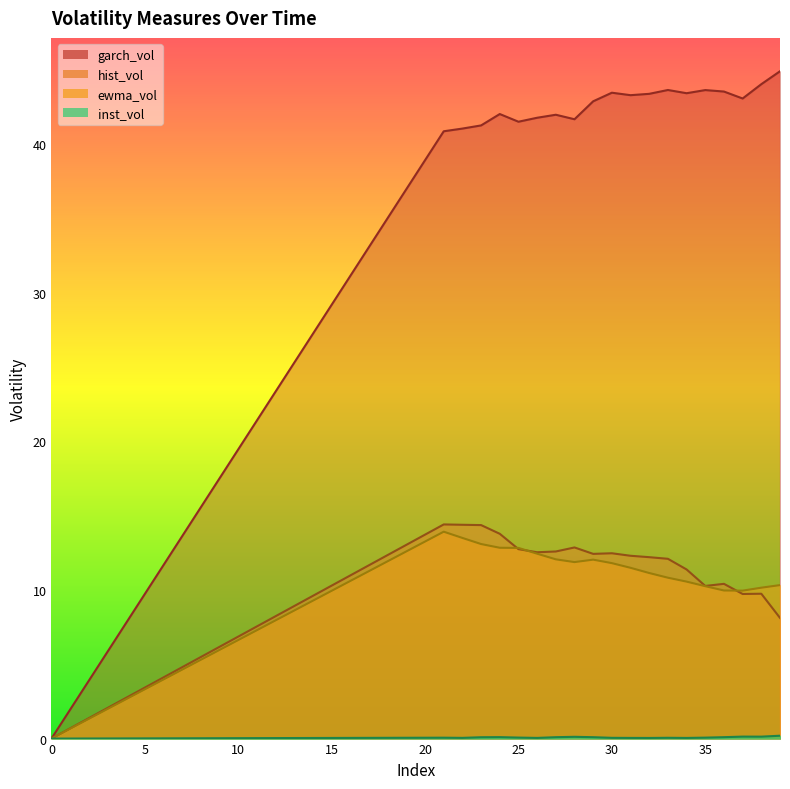

Which series has the largest total across all categories?

garch_vol